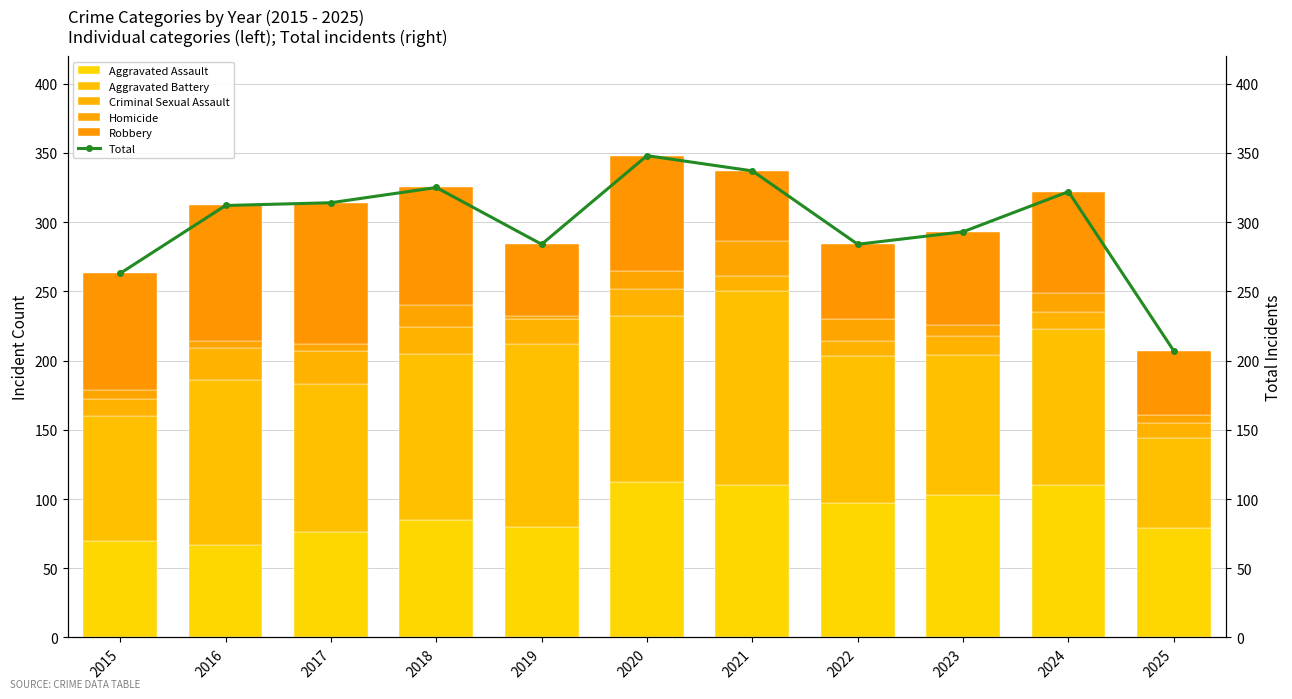

Are the bars horizontal?

No